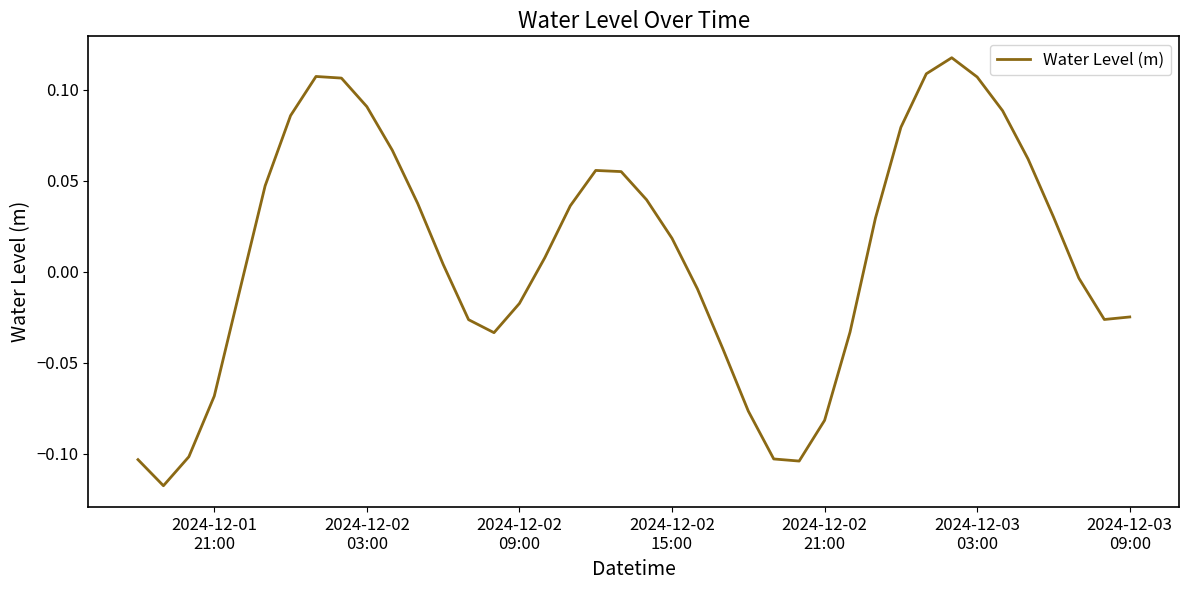

How many values are below zero?

18